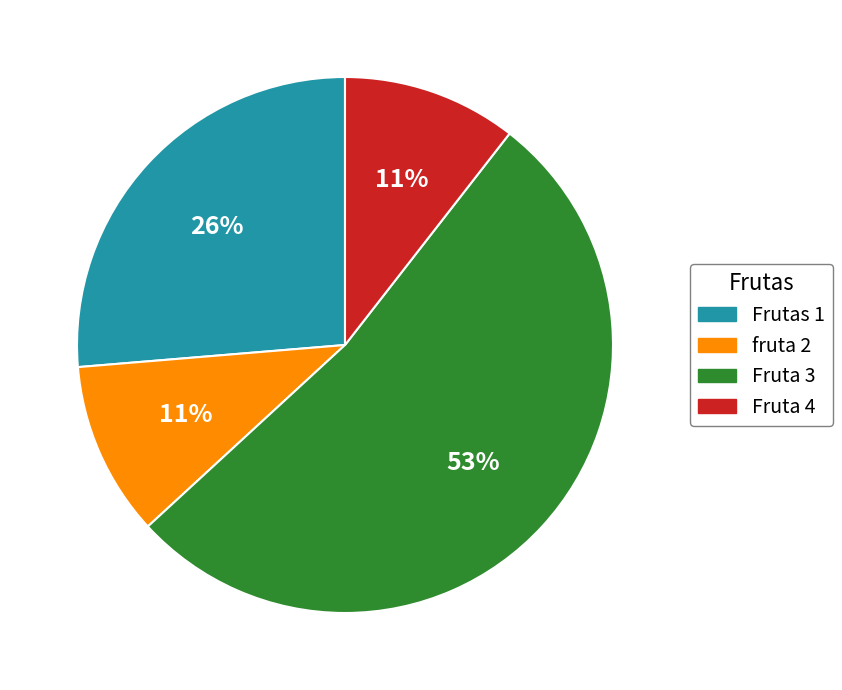

What is the ratio of the value at Fruta 4 to the value at fruta 2?

1.0